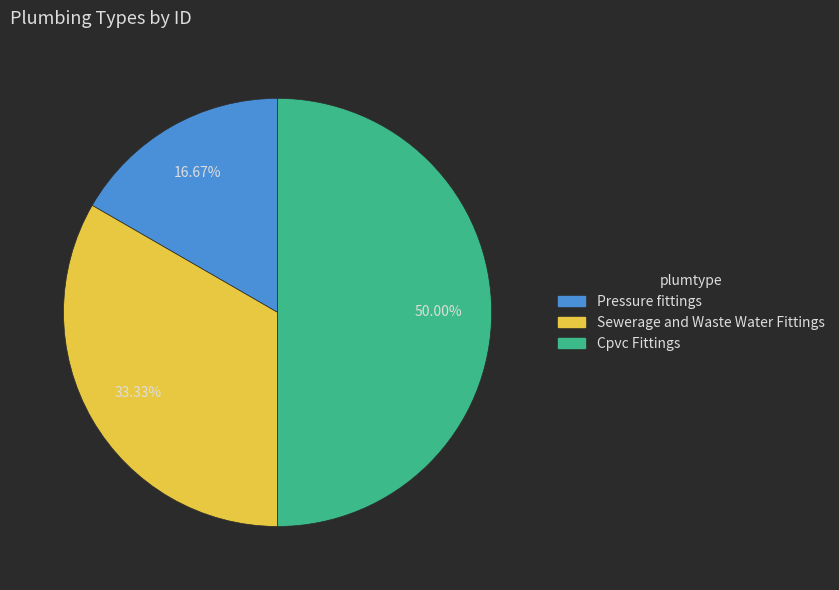

Is the sum of Cpvc Fittings and Sewerage and Waste Water Fittings greater than half?

Yes